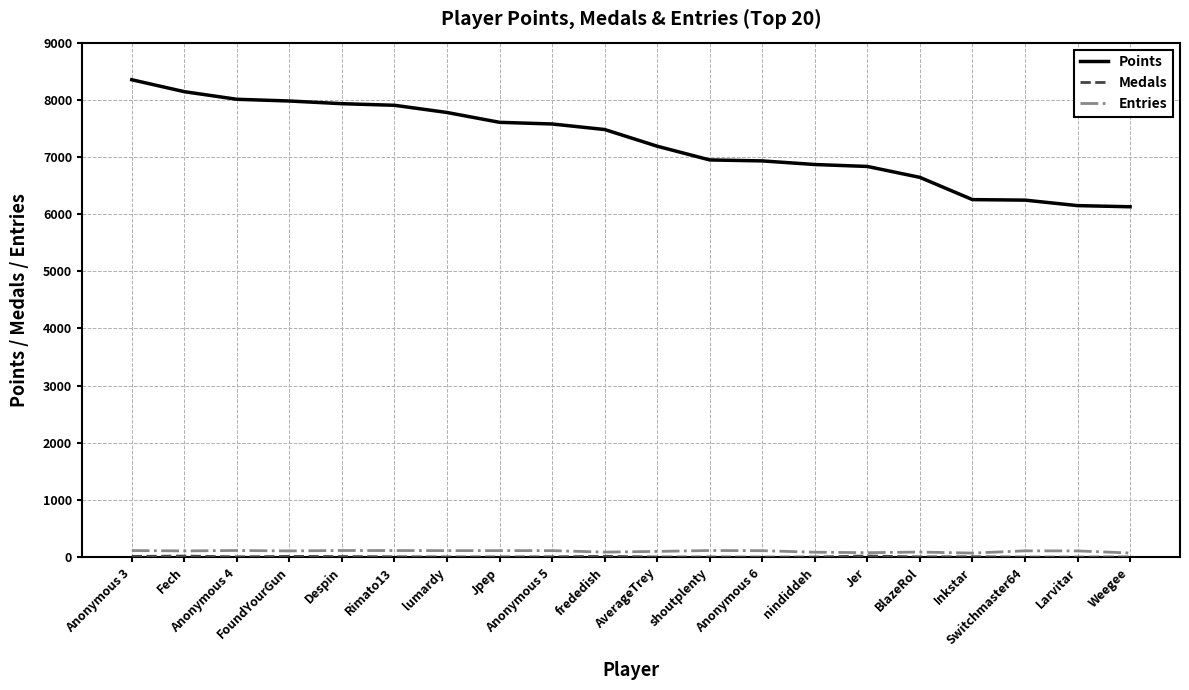

Does the chart have visible grid lines?

Yes